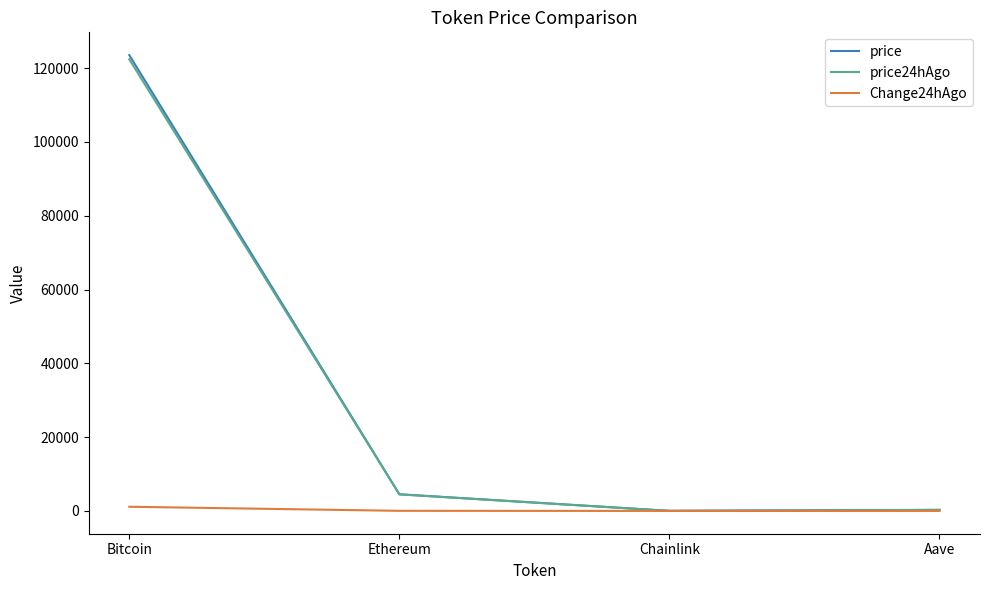

The value of price at Bitcoin is 206855.4. True or false?

False